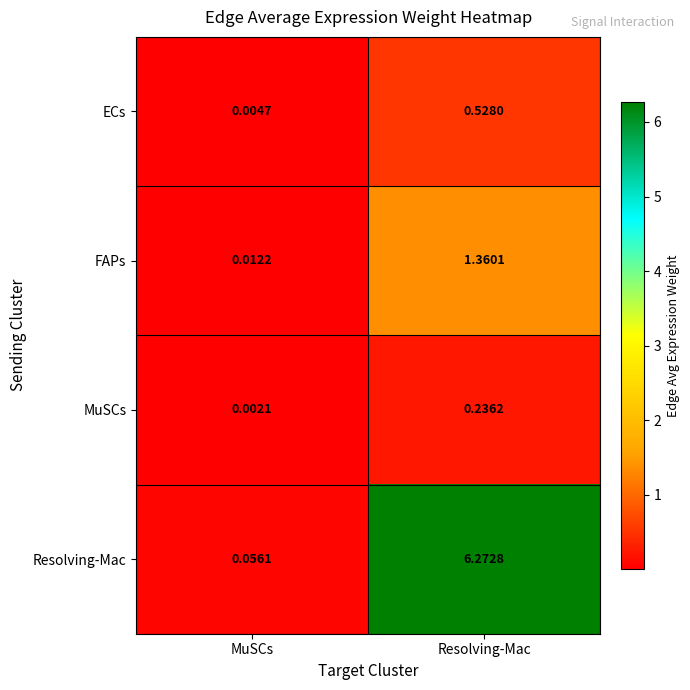

Which series has the largest total across all categories?

Resolving-Mac